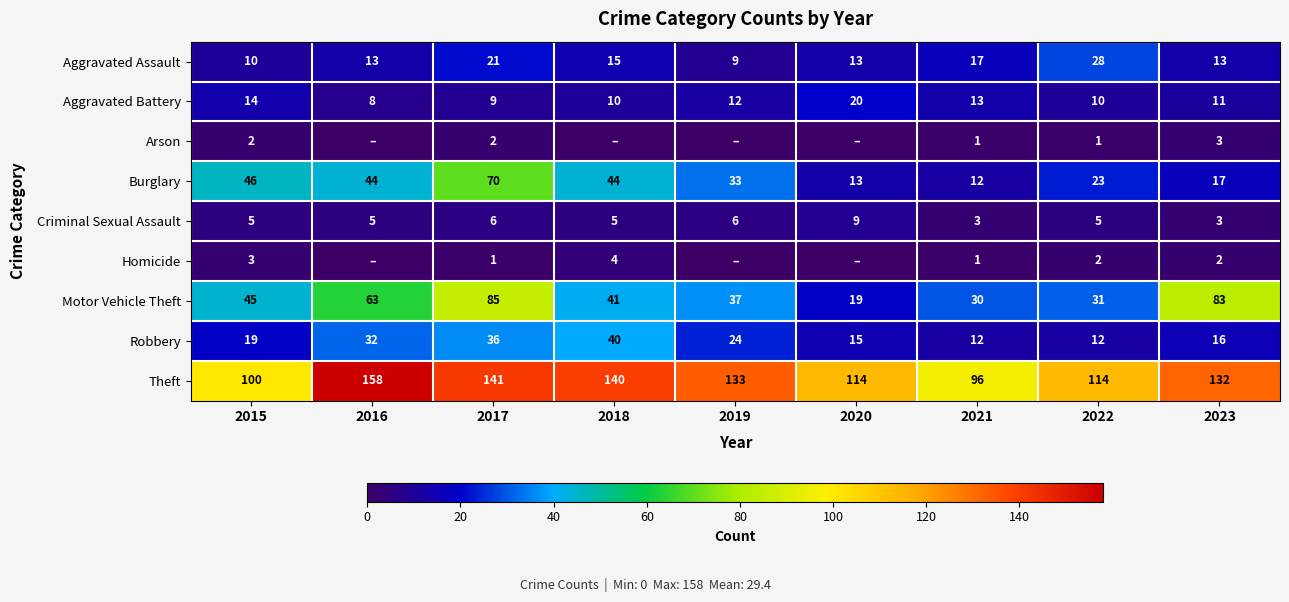

What is the difference between the second highest and minimum values in the Robbery series?

24